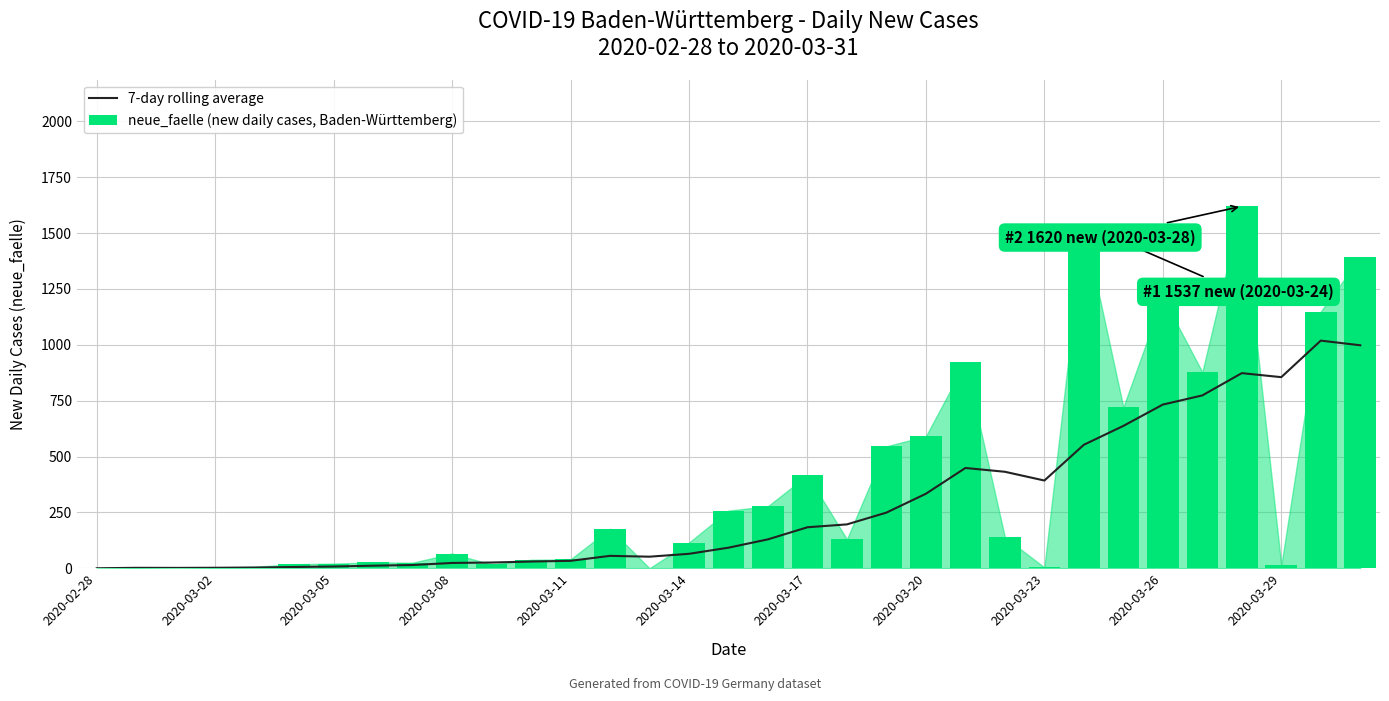

What is the difference between the second highest and second lowest values in the neue_faelle (new daily cases, Baden-Württemberg) series?

1537.0